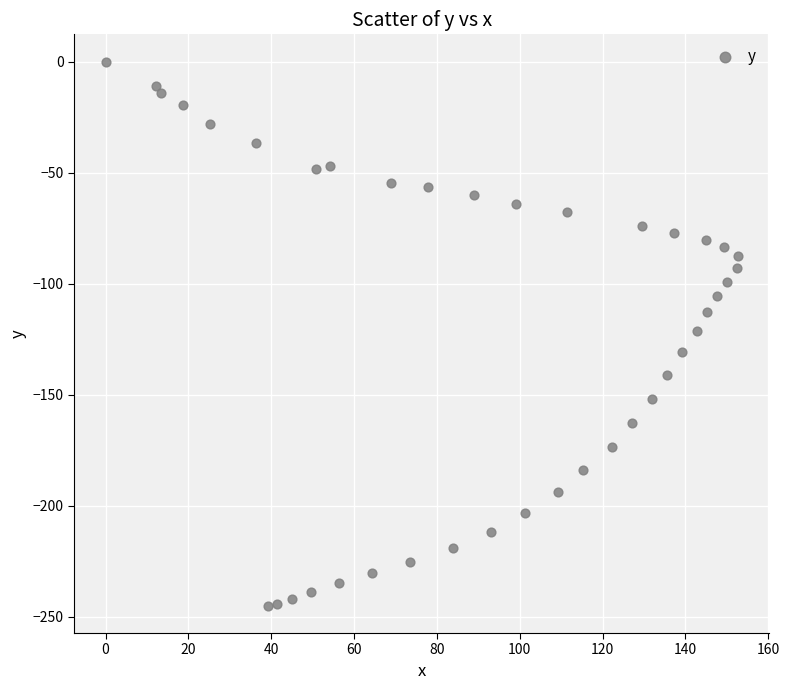

What is the range of Y values (max minus min)?

245.1